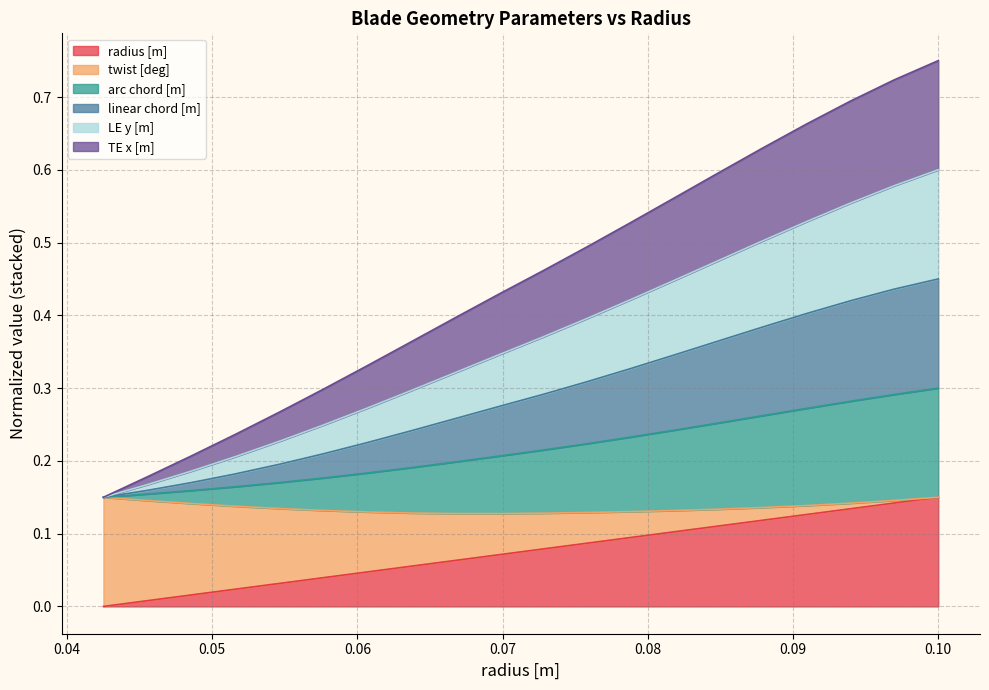

Is the value of twist [deg] at 0.05 greater than the value of linear chord [m] at 0.05?

Yes